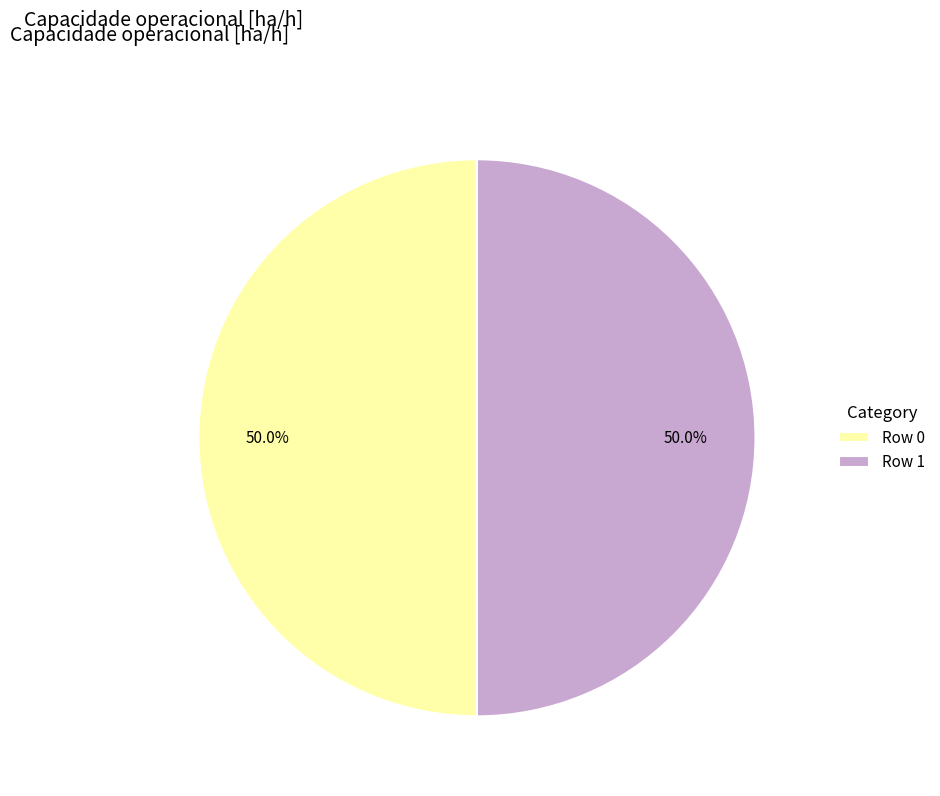

How much of the chart is everything except Row 1?

50.0%